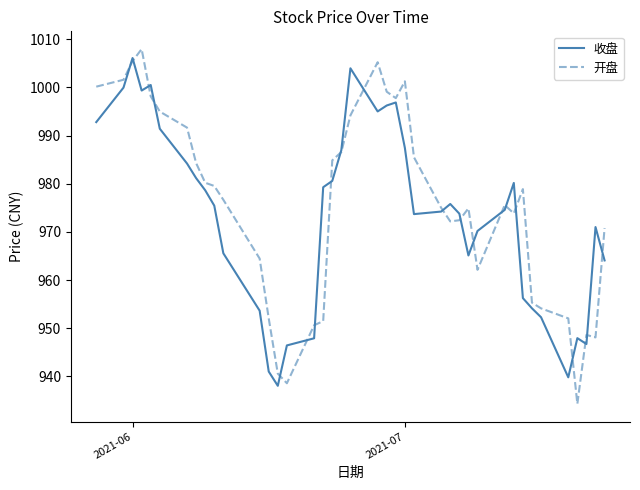

What is the maximum value shown in the chart?

1007.9